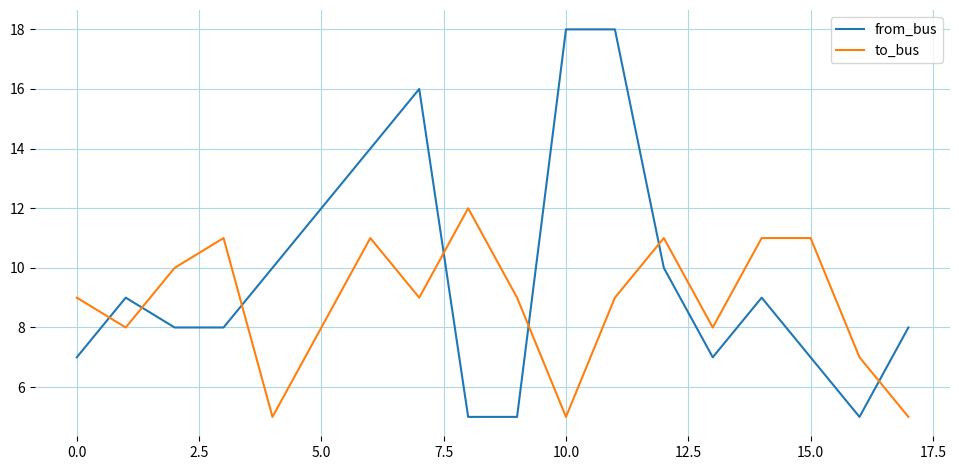

List the series in order of their peak value, highest first.

from_bus, to_bus